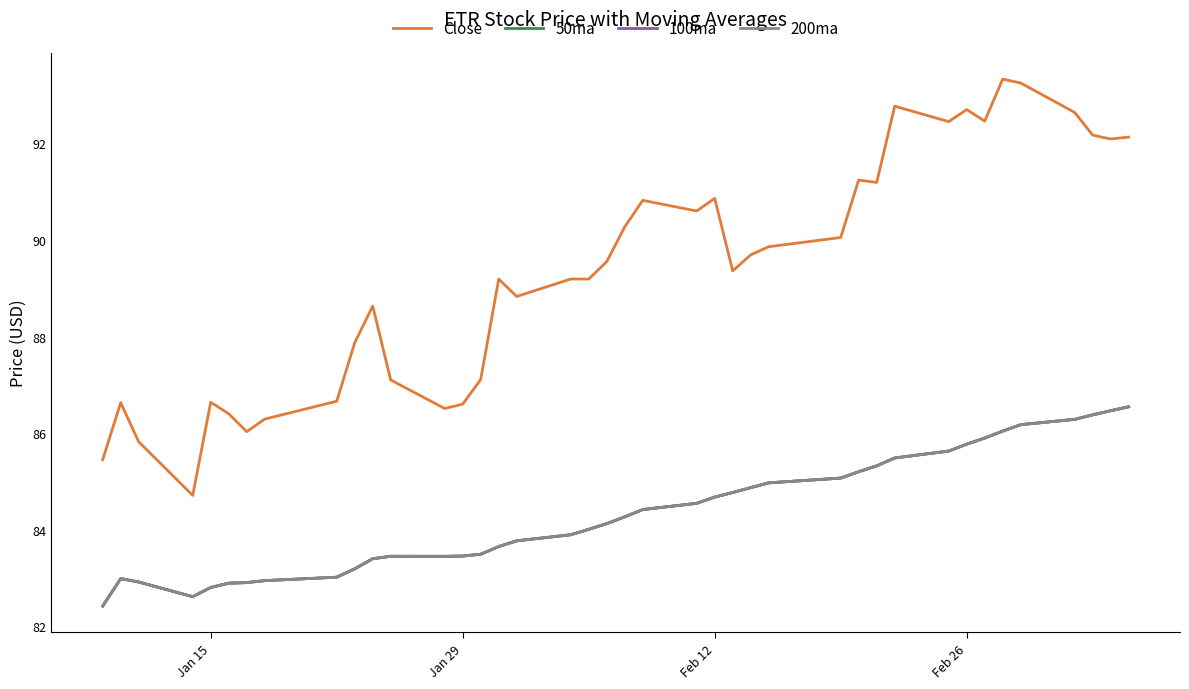

Does the chart display data point markers on the line(s)?

No